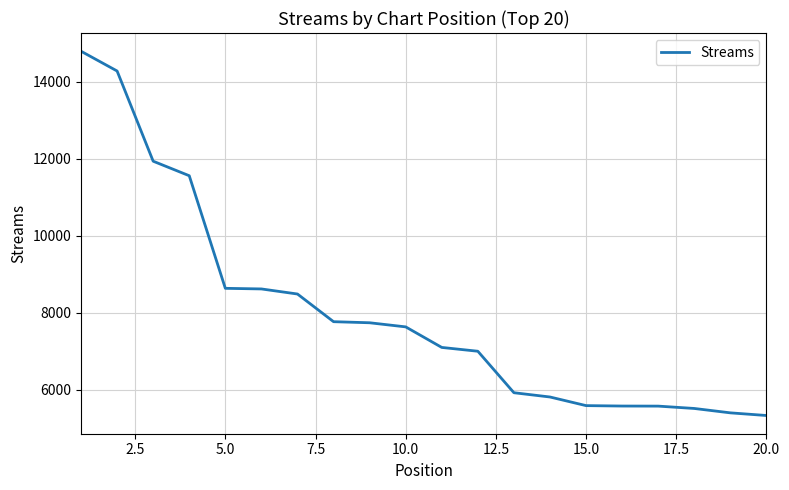

What is the difference between the maximum and minimum values?

9466